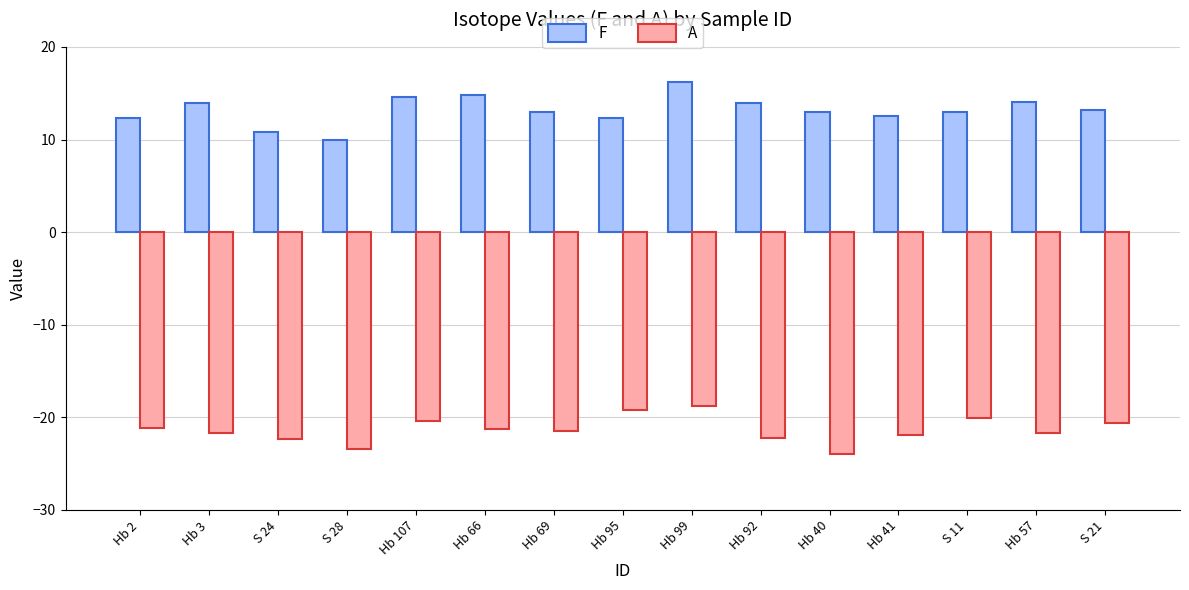

What position from the right is Hb 40?

5